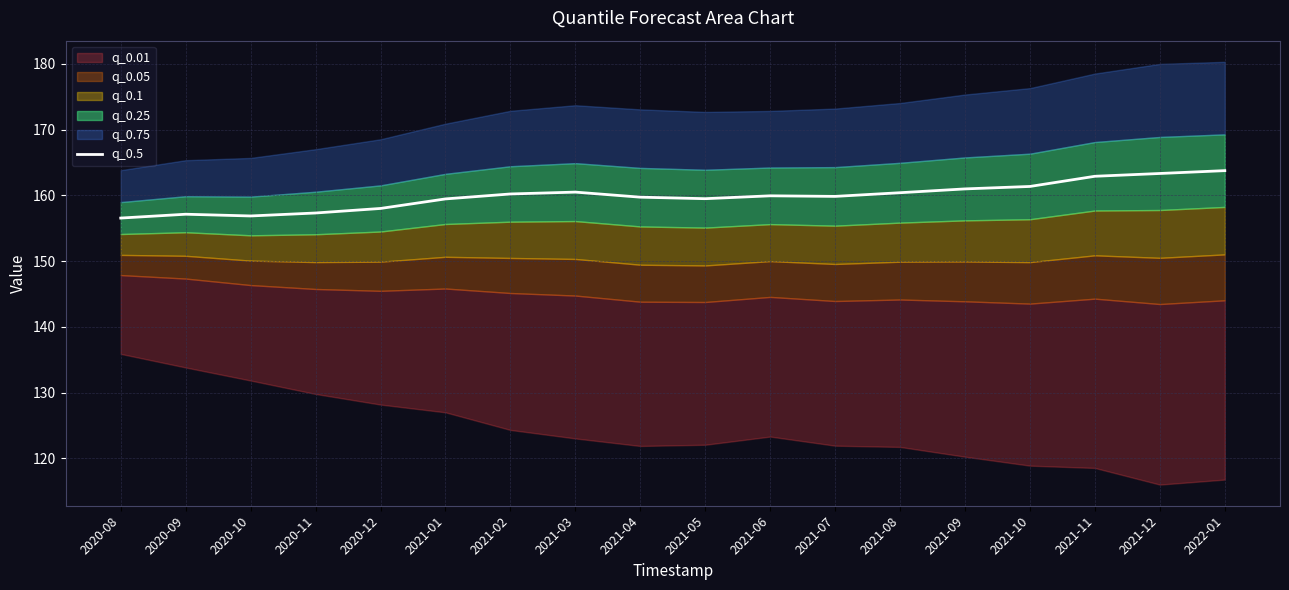

Which has a higher value, 2020-10 or 2022-01?

2022-01